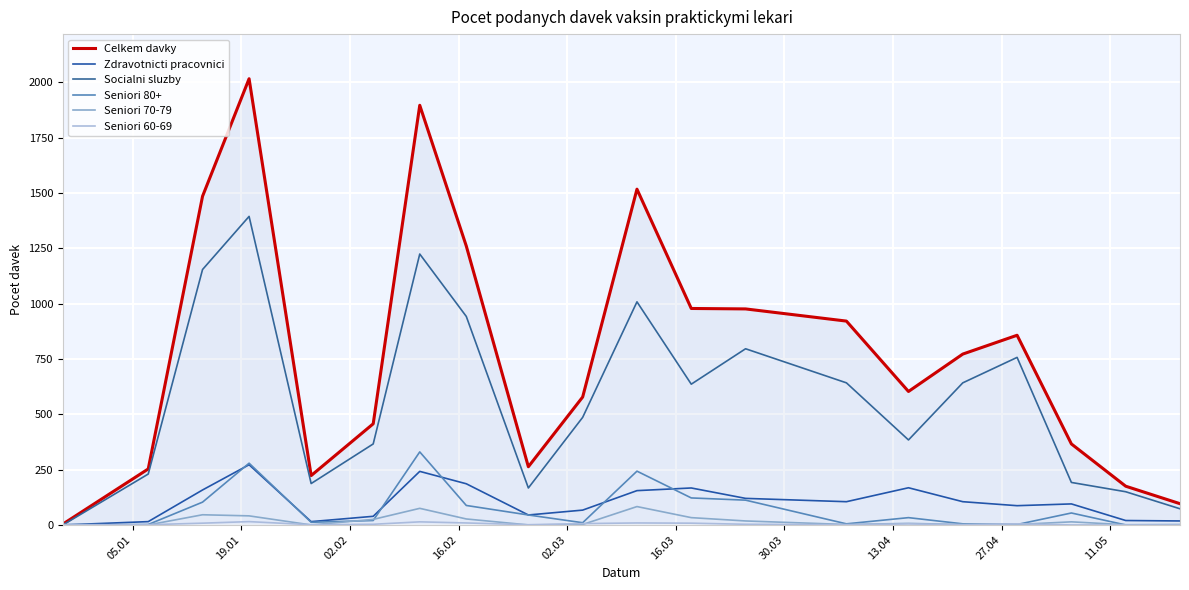

Does the chart have visible grid lines?

Yes